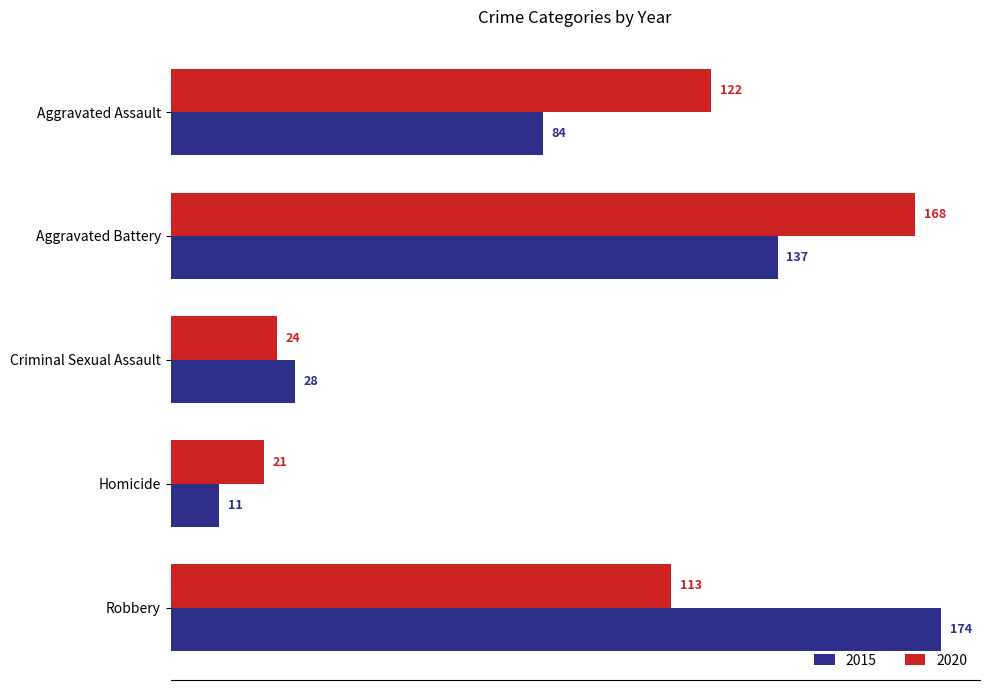

The value of 2020 at Homicide is 5. True or false?

False